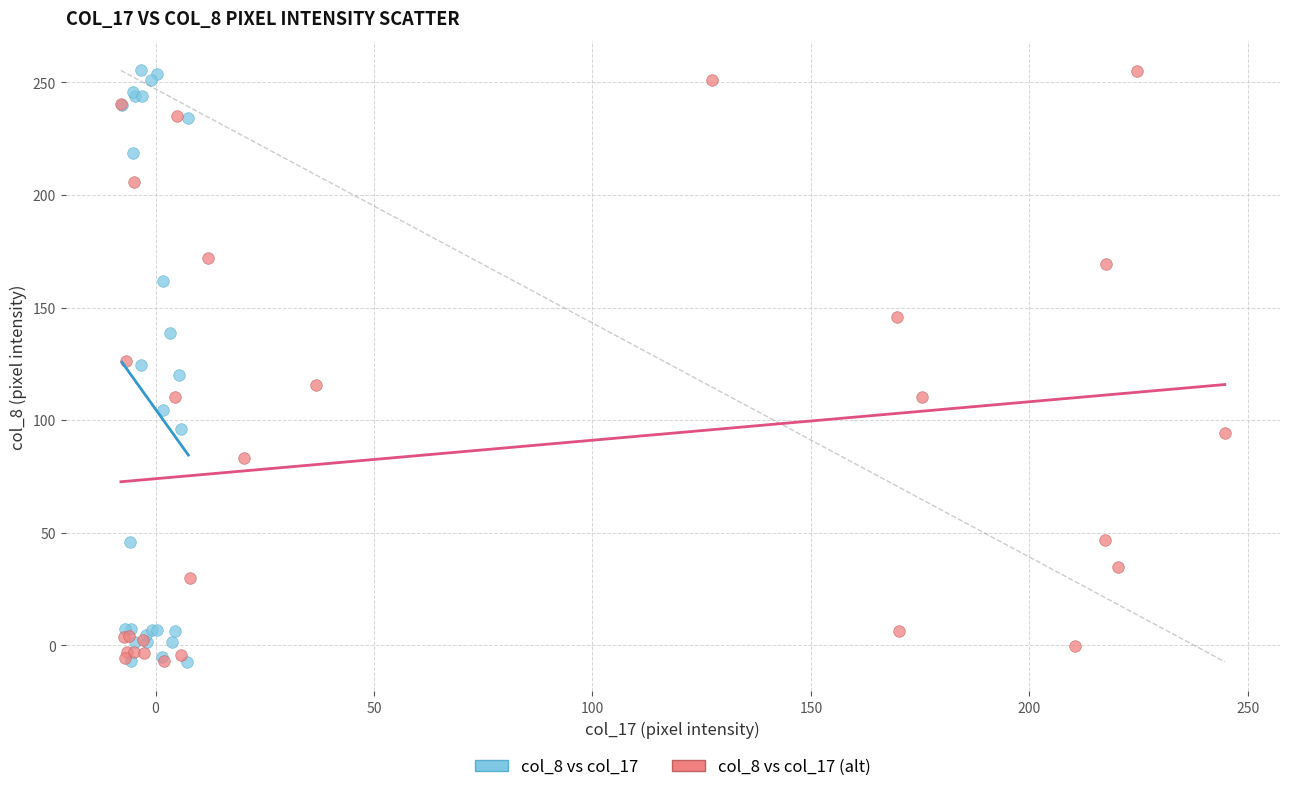

What are all the series names shown in the legend?

col_8 vs col_17, col_8 vs col_17 (alt)